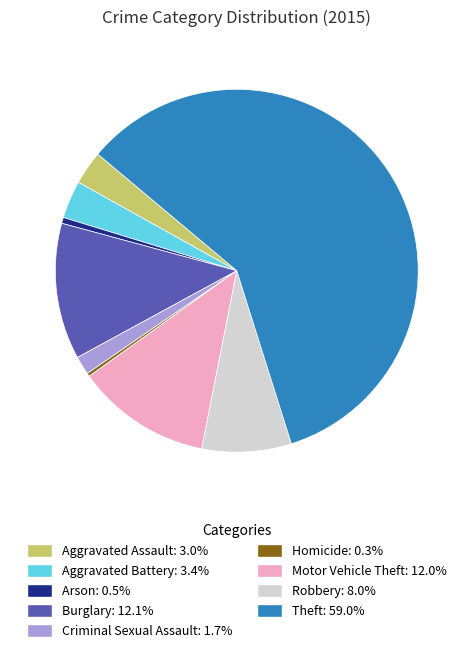

Do Homicide: 0.3% and Motor Vehicle Theft: 12.0% together represent more than half of the pie?

No